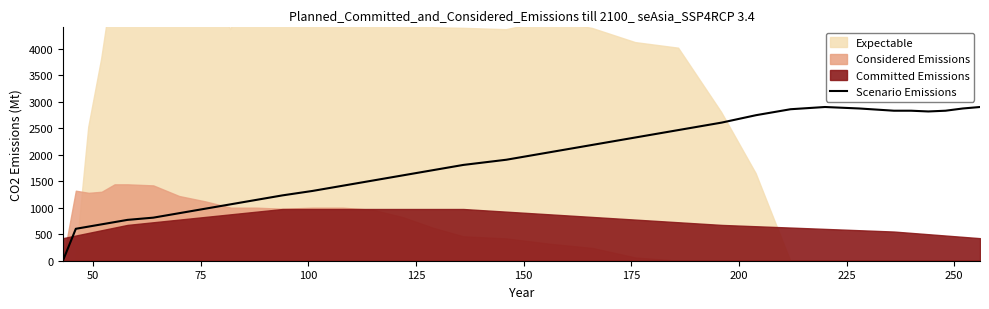

What is the difference between the second highest and minimum values?

2898